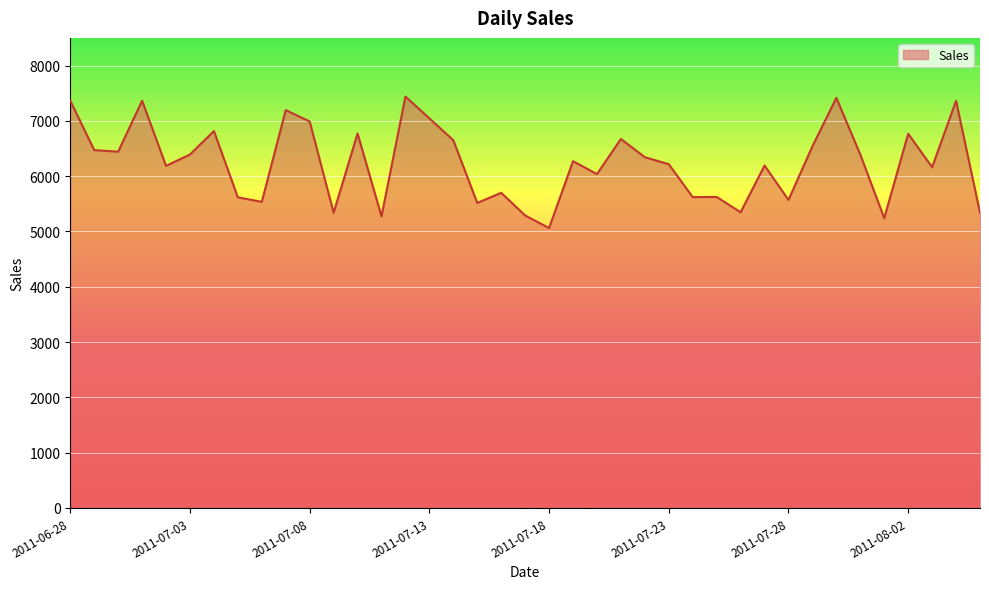

What is the smallest value displayed?

5061.0